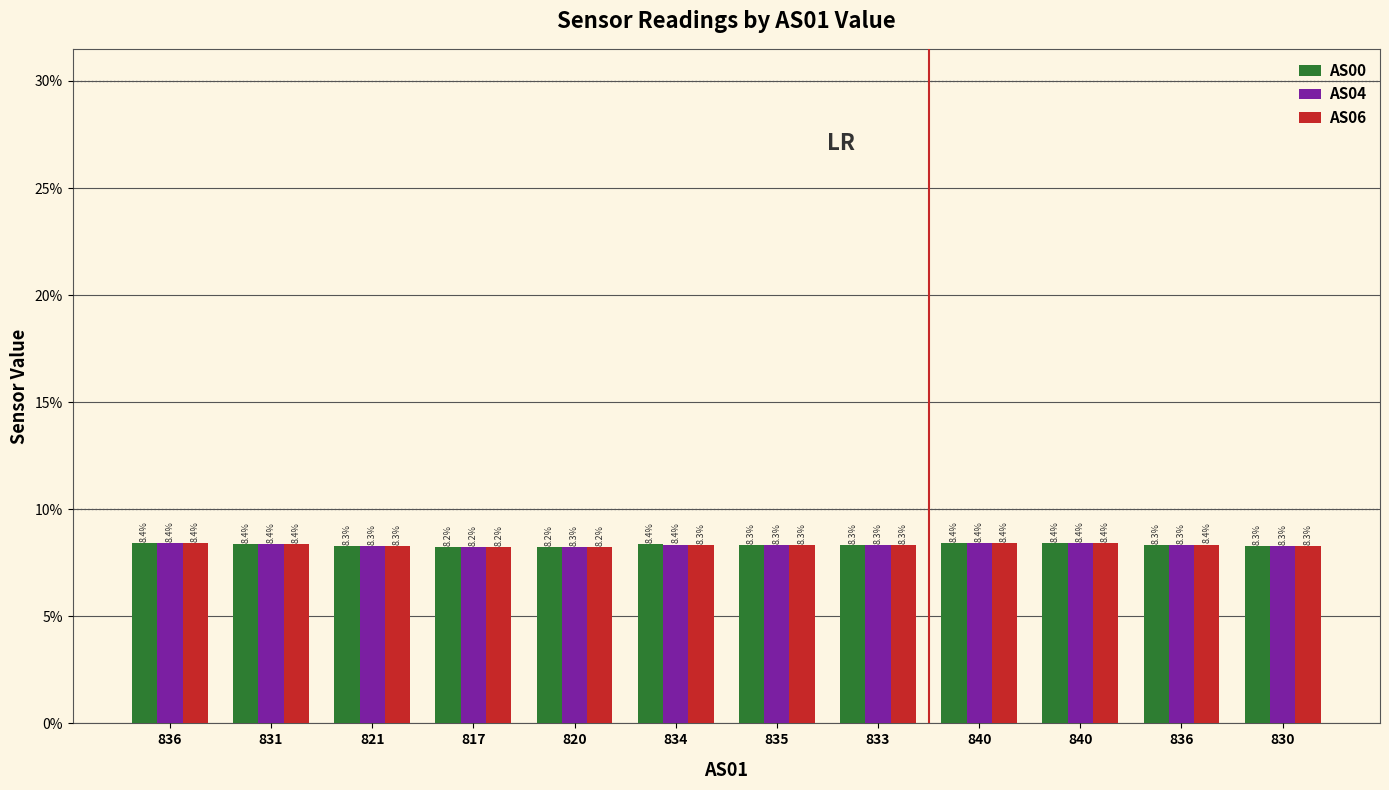

Are the bars horizontal?

No